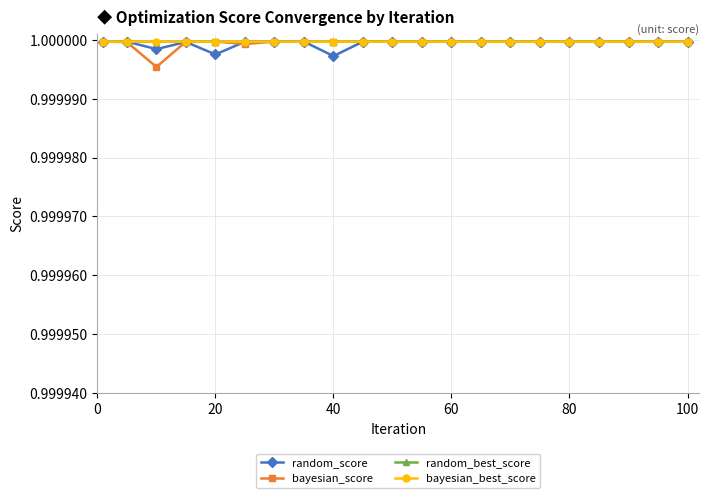

At how many categories does at least one series exceed 0?

21